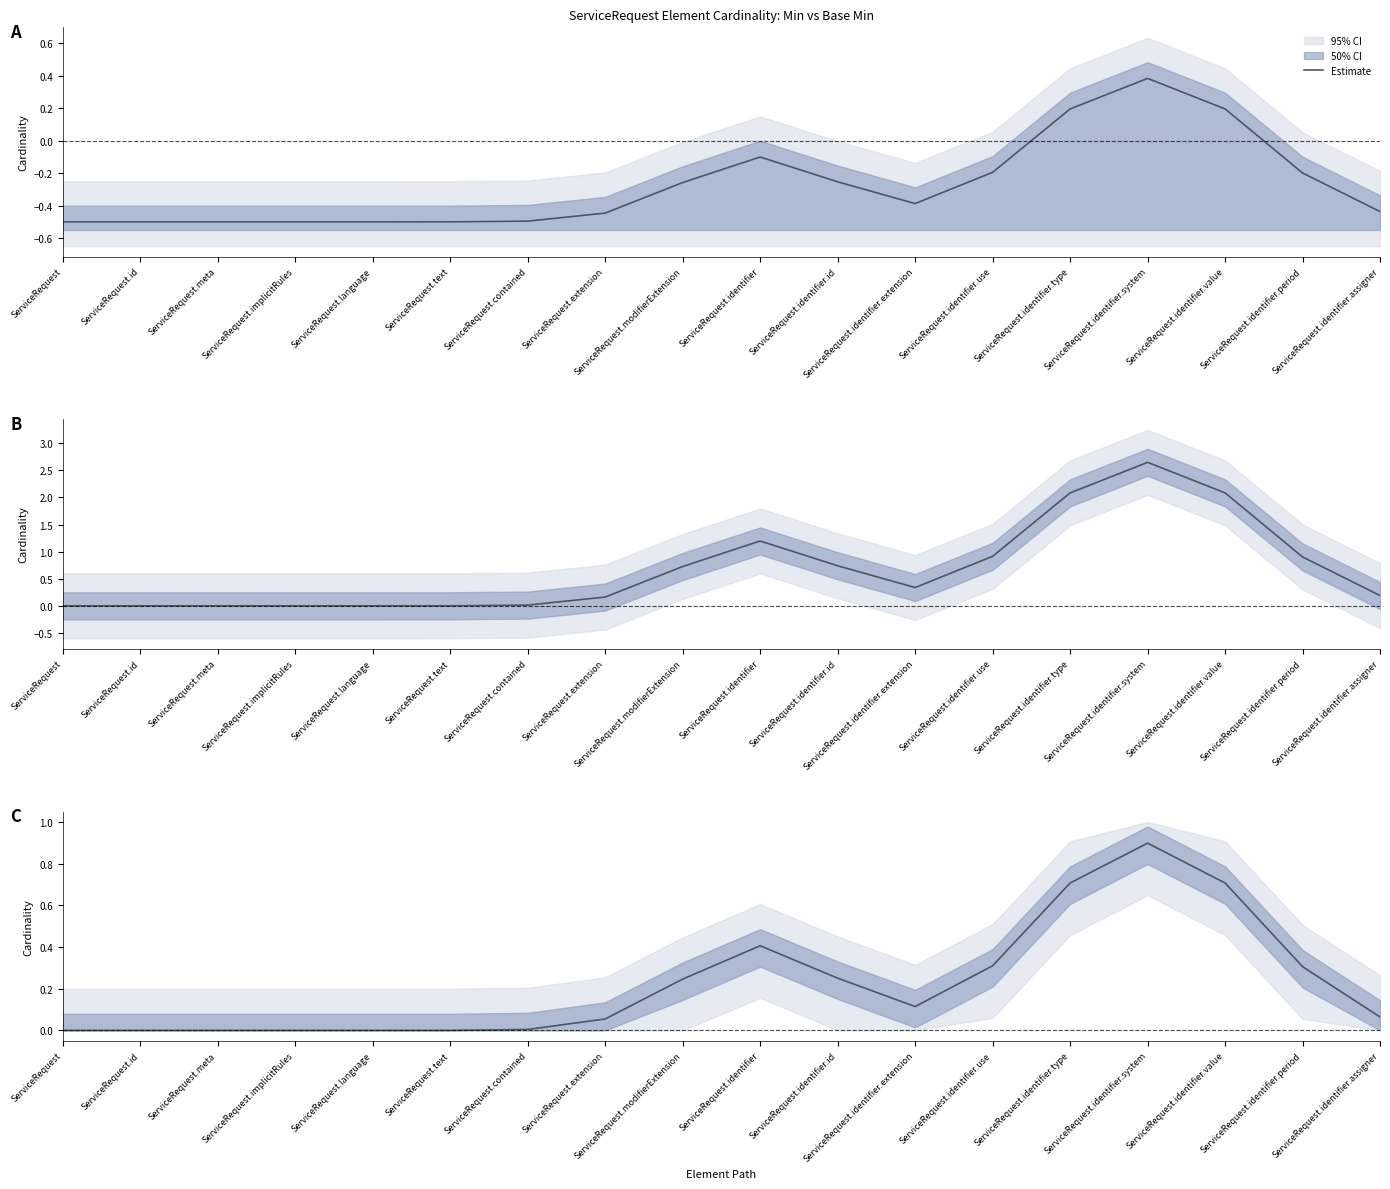

What is the value of the 16th point from the left?

0.7